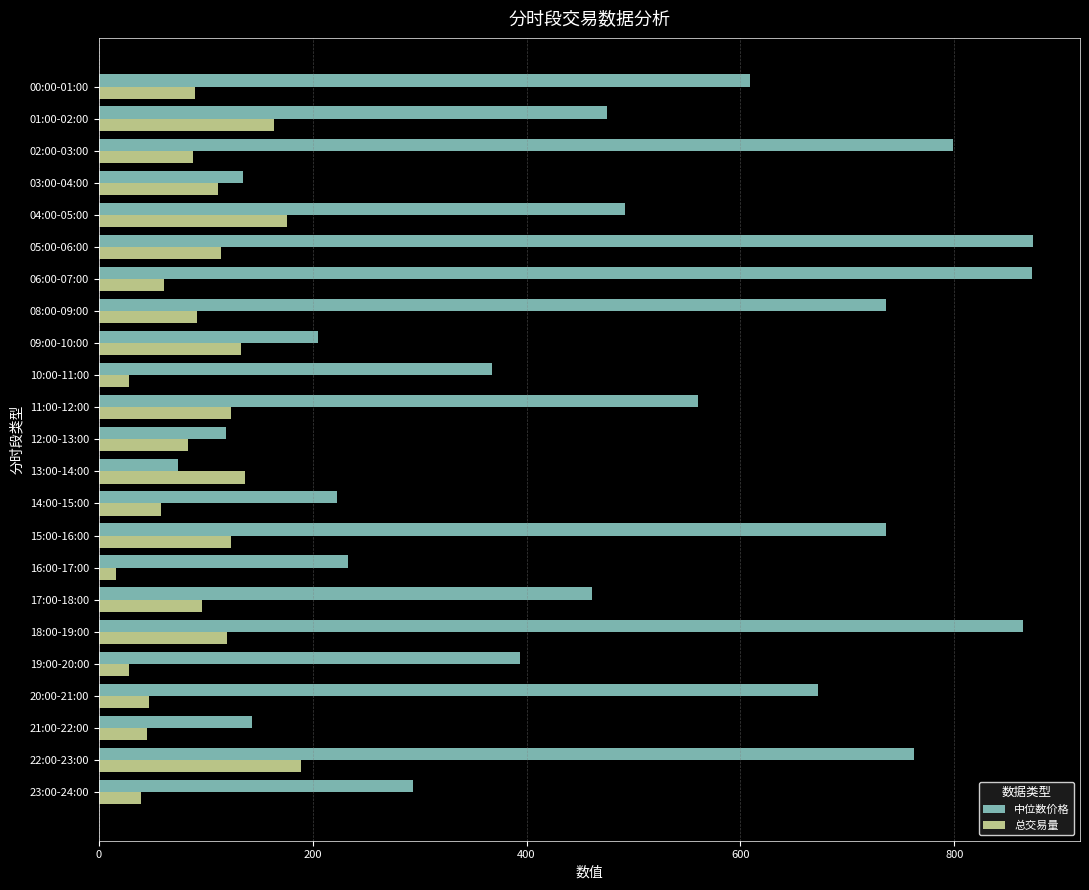

The value of 总交易量 at 01:00-02:00 is 164.2. True or false?

True